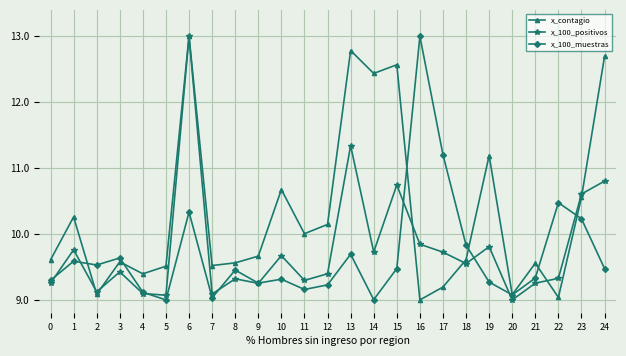

Is it true that x_100_muestras equals 2.9 at 7?

False